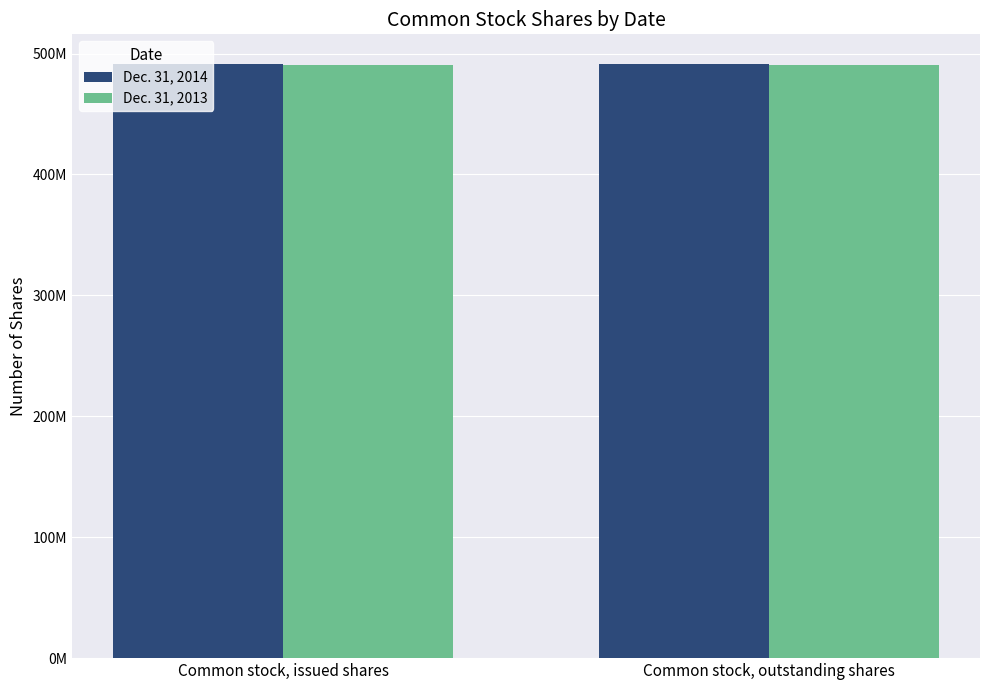

What are all the series names shown in the legend?

Dec. 31, 2014, Dec. 31, 2013